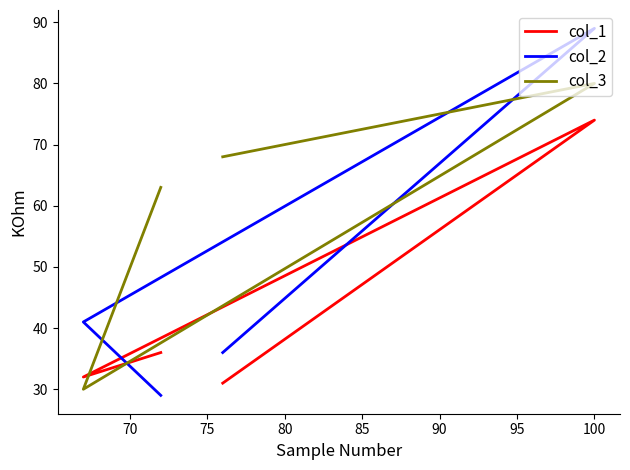

What is the difference between the maximum and second lowest values in the col_2 series?

53